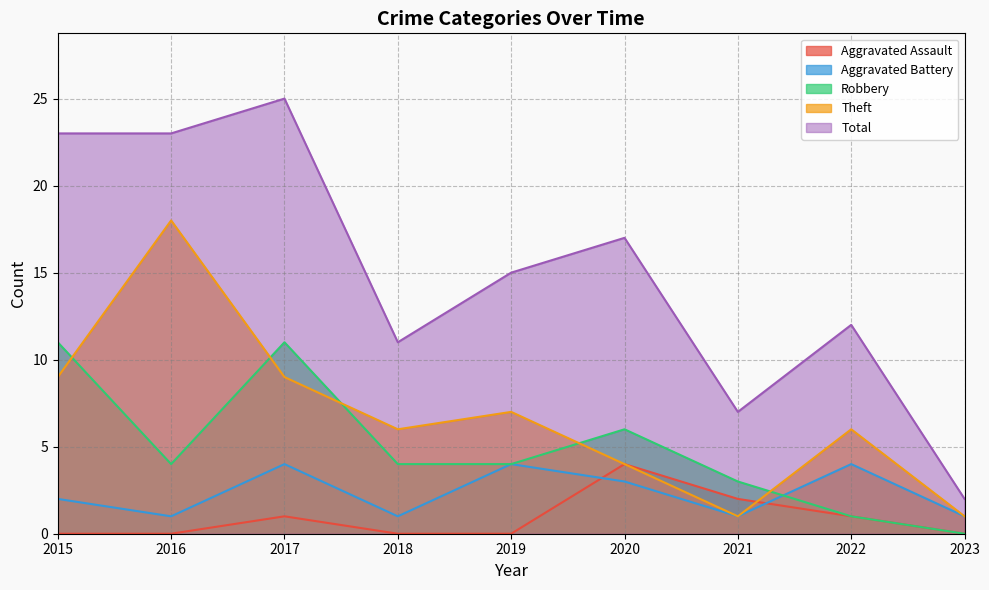

What is the sum of all Robbery values?

44